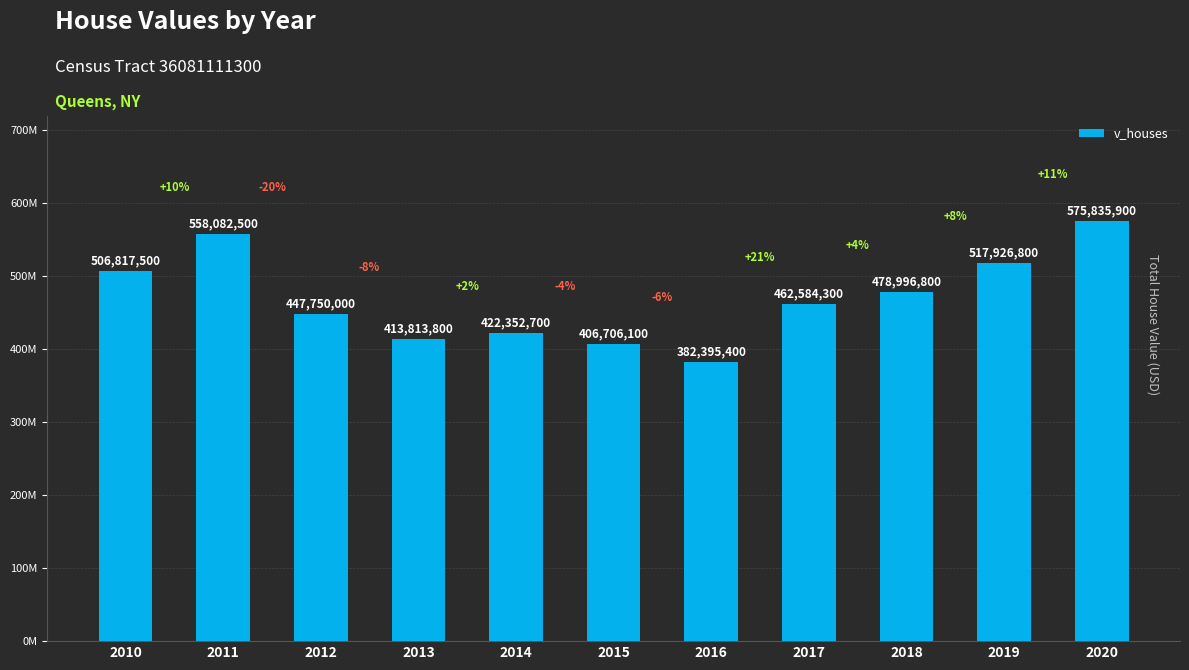

At which category does the chart reach its minimum across all series?

2016